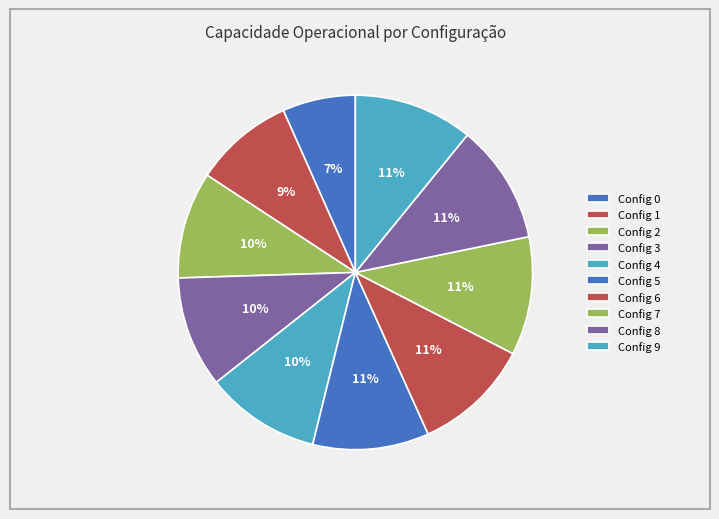

Rank the categories by value from highest to lowest.

9, 8, 7, 6, 5, 4, 3, 2, 1, 0